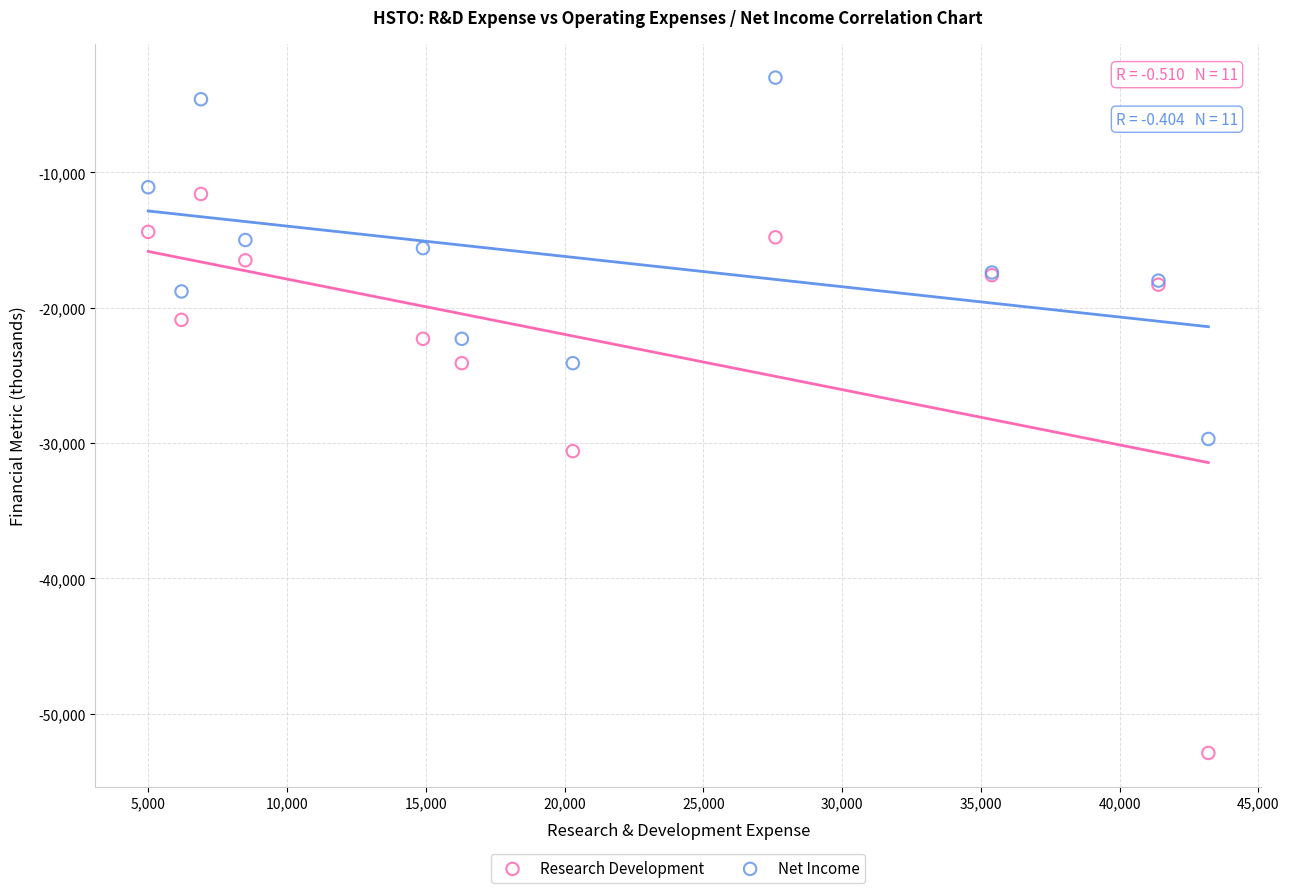

Which series has the widest spread of Y values?

Research Development